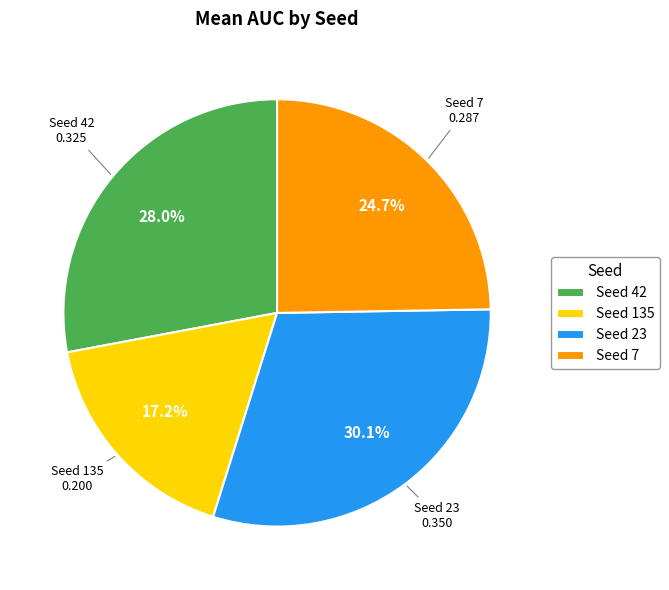

Approximately how many times larger is the value at Seed 7 compared to Seed 42?

0.9